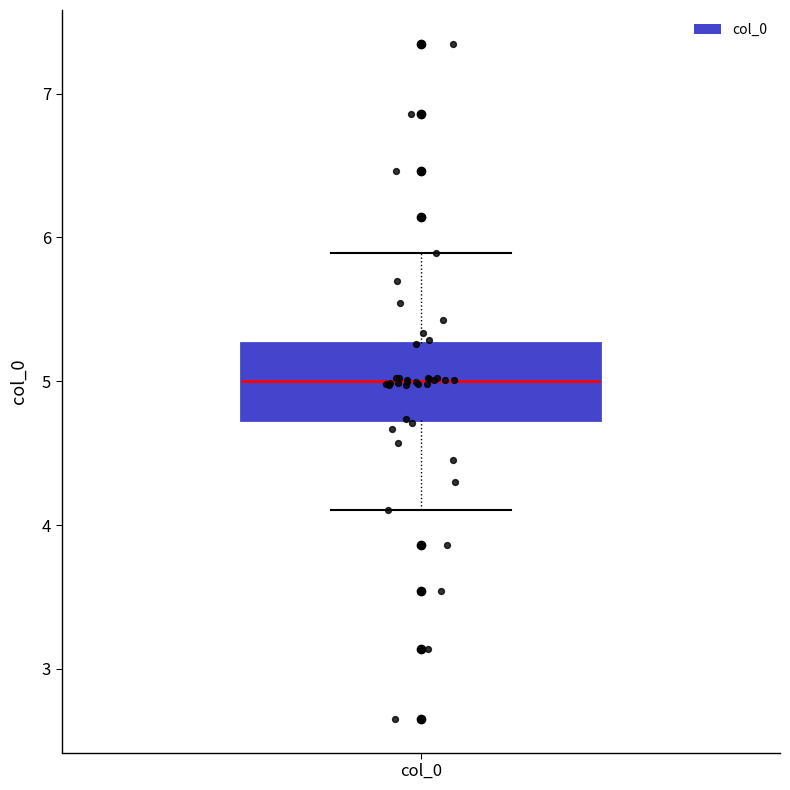

Read this box plot against the y-axis: the position of the median line, the range covered by the box, and the ends of both whiskers. The values are not printed on the chart, so give them approximately, as read against the axis.

median 5.0, box 4.7 to 5.3, whiskers 4.1 to 5.9